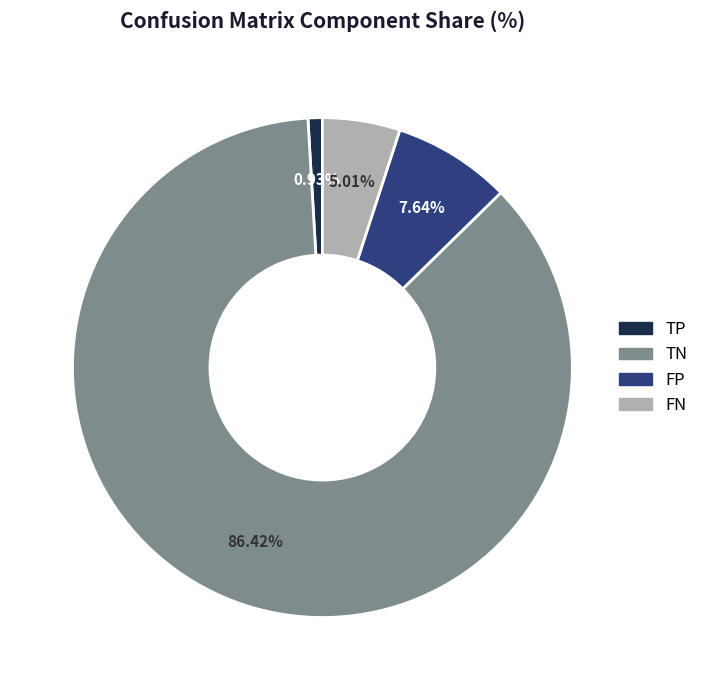

Is there a majority slice in this chart?

Yes